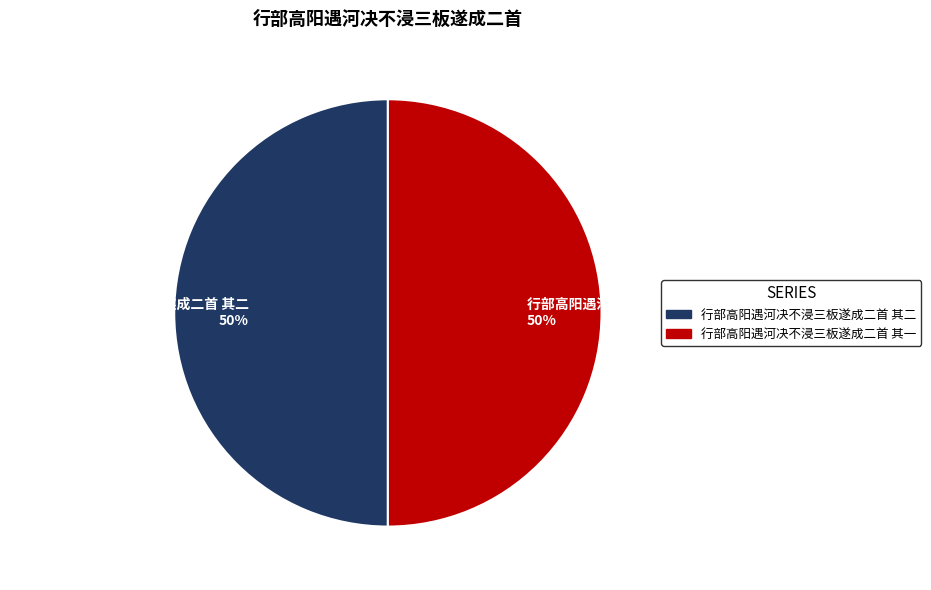

How many segments does this pie chart have?

2